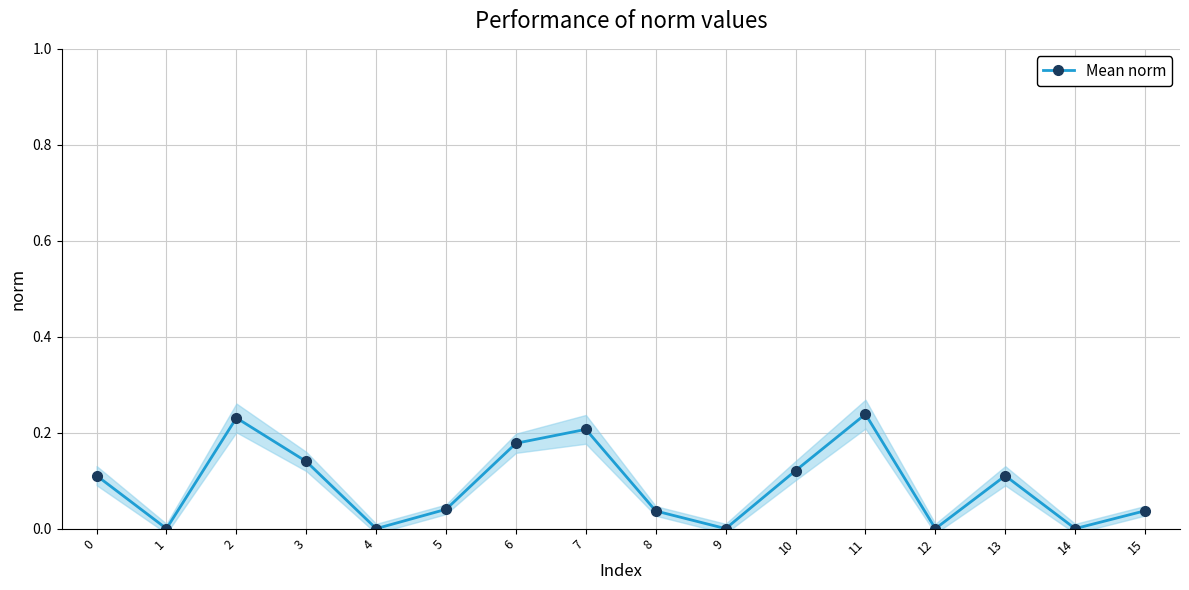

What is the change in value from 5 to 6?

+0.1